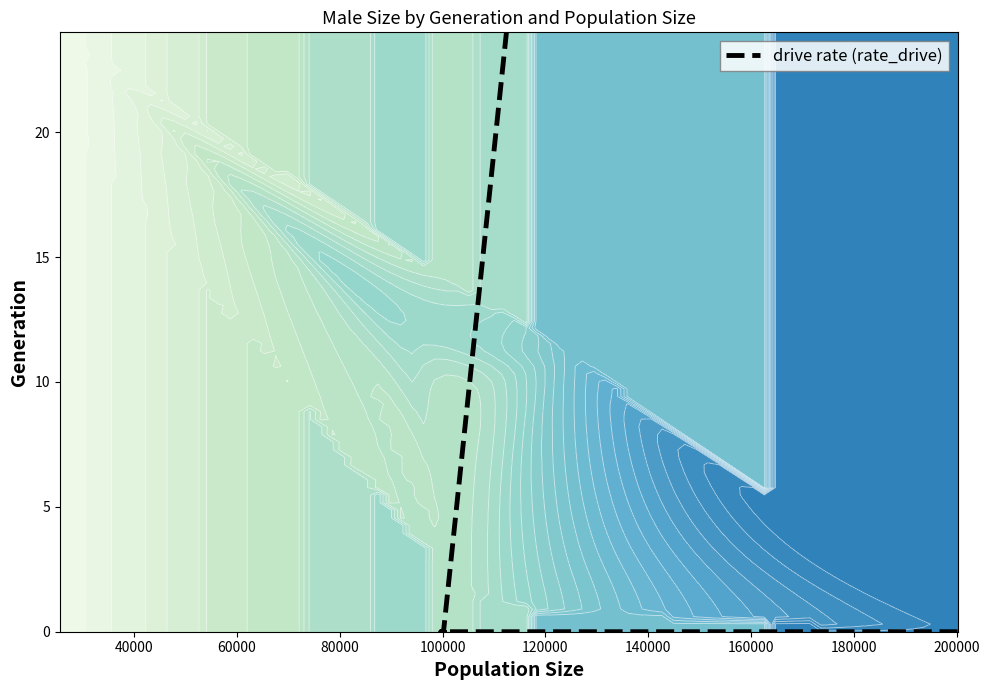

The value at 16 is 431.2. True or false?

False